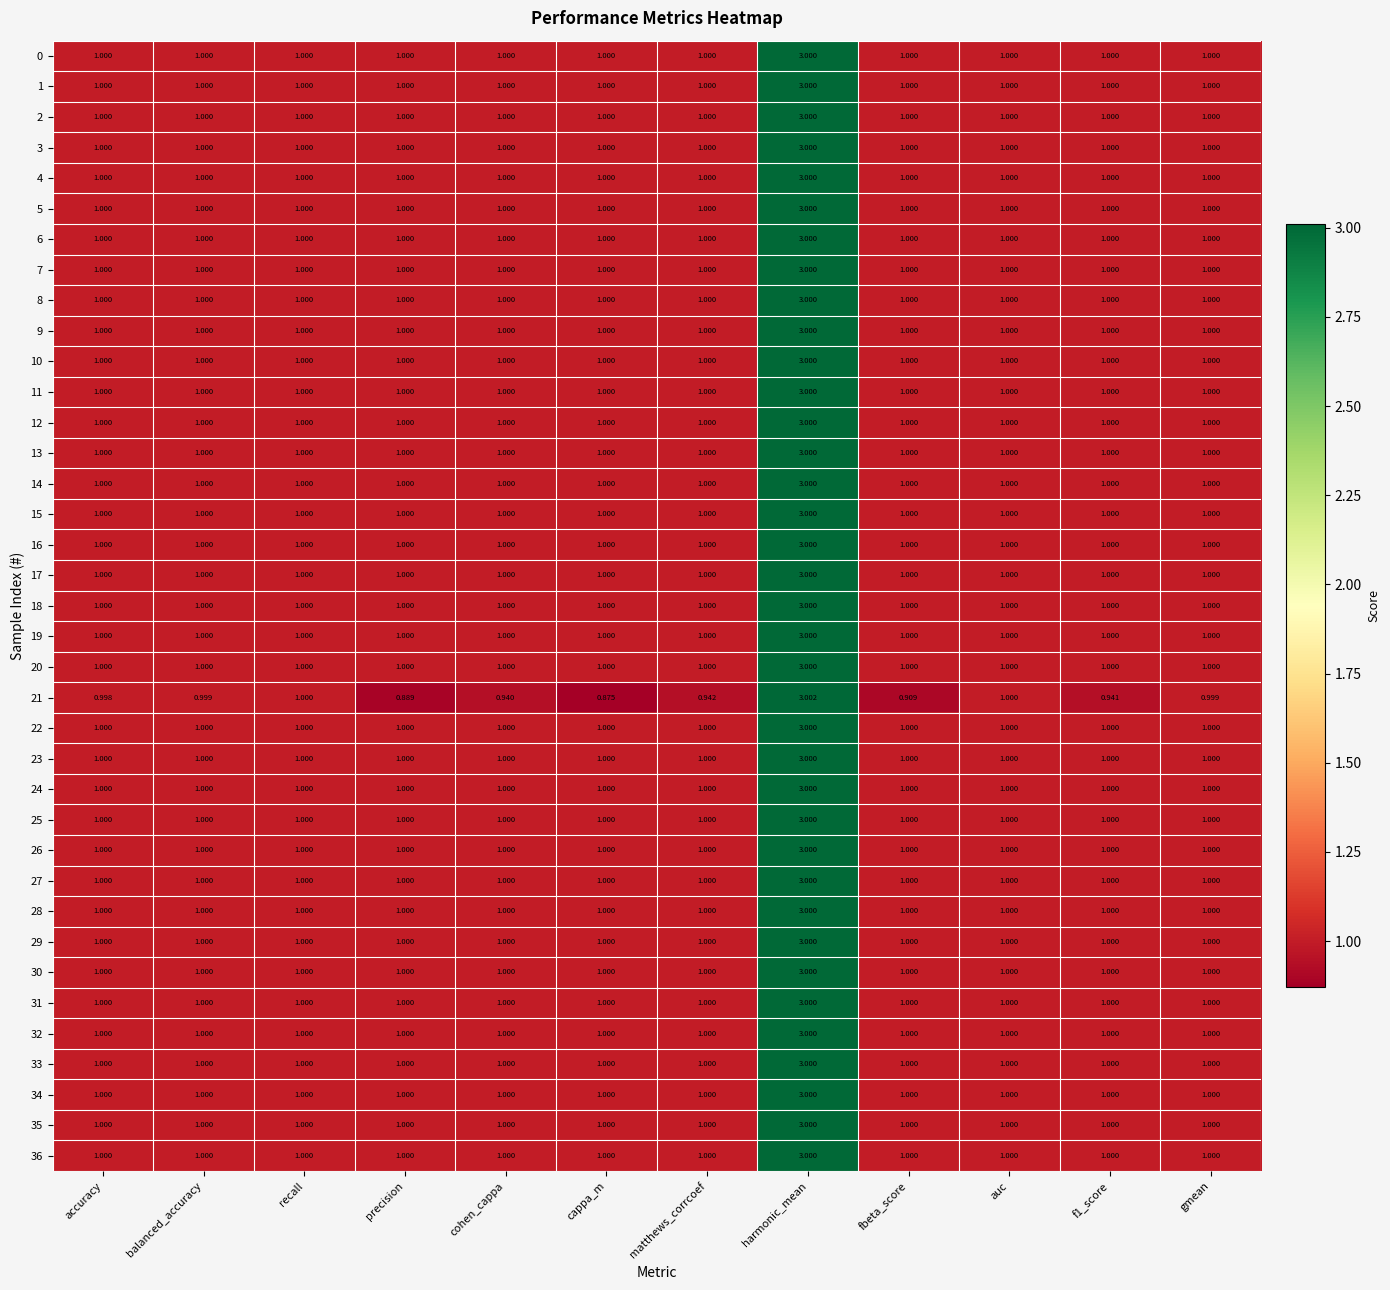

At which category does the chart reach its peak across all series?

harmonic_mean